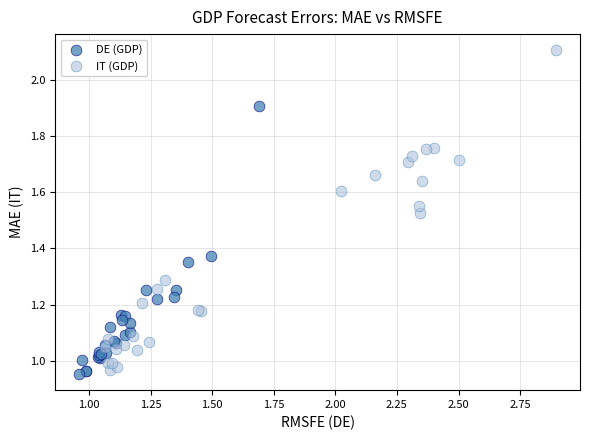

Which series contains the lowest Y value?

DE (GDP)